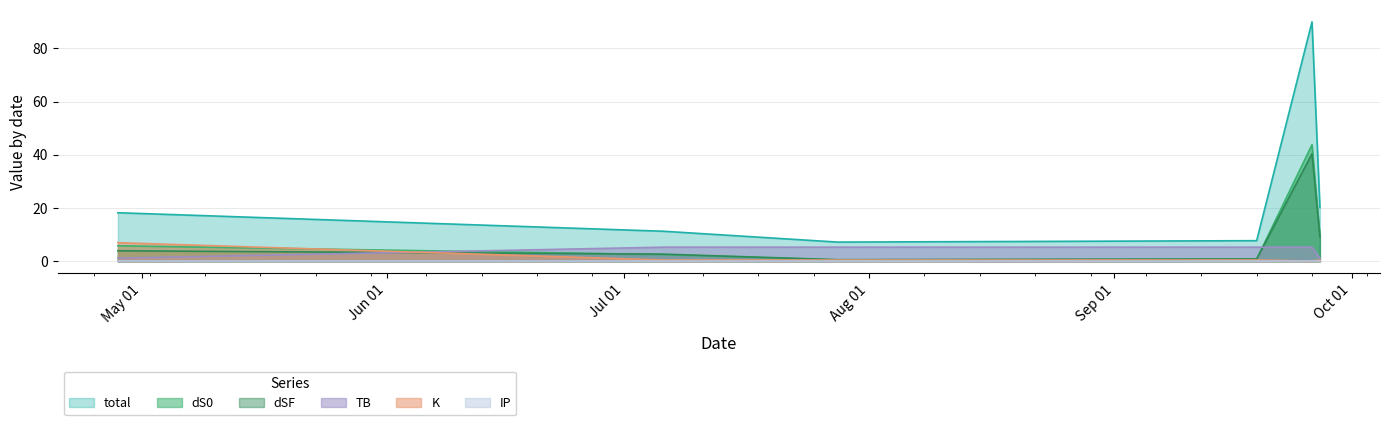

What is the maximum value for total?

90.0